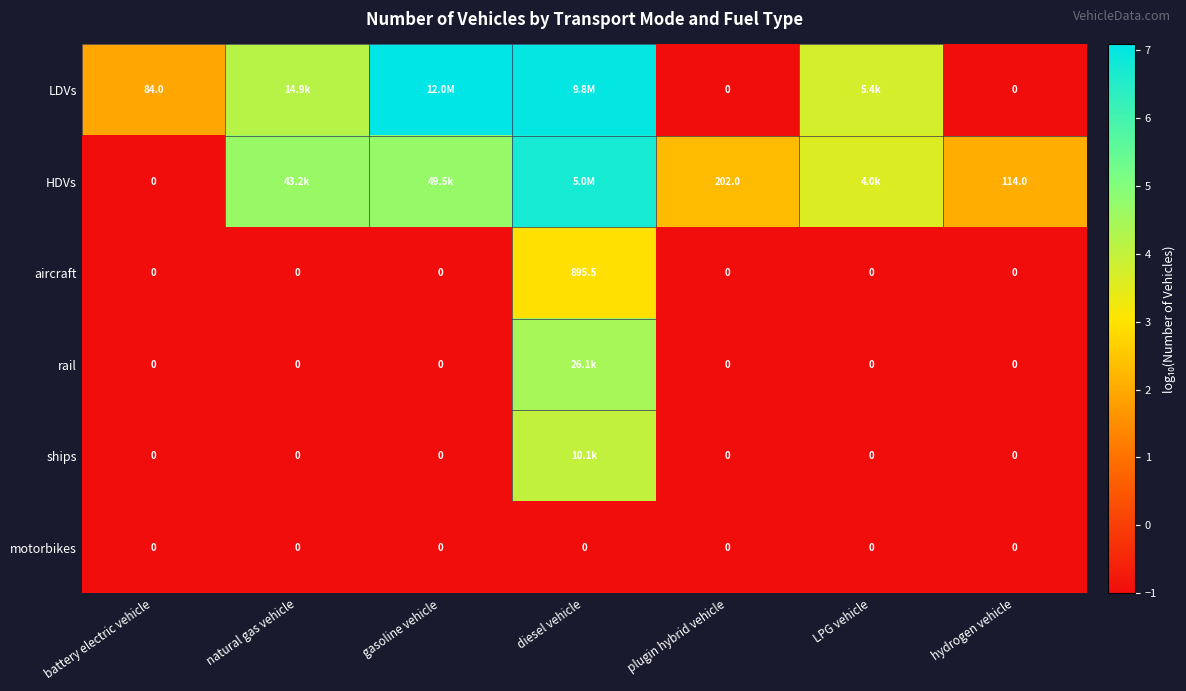

What is the difference between the highest and lowest values at hydrogen vehicle?

114.0